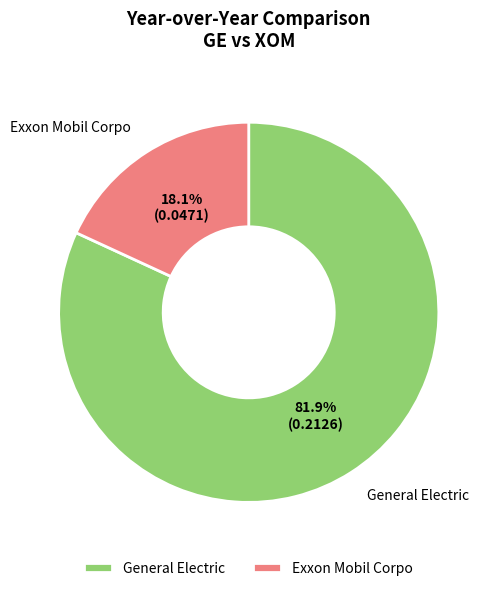

To the nearest percent, what is the average slice percentage?

50%